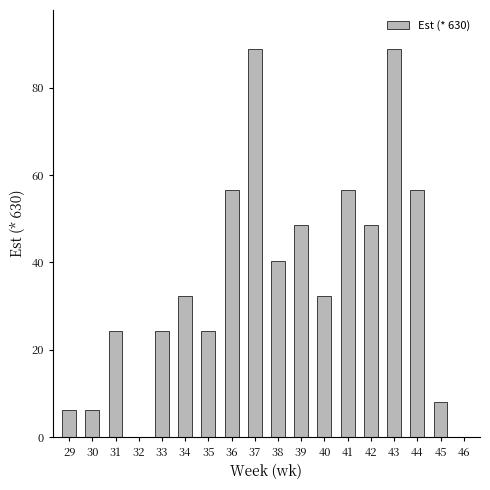

At which label is the value closest to 44?

38